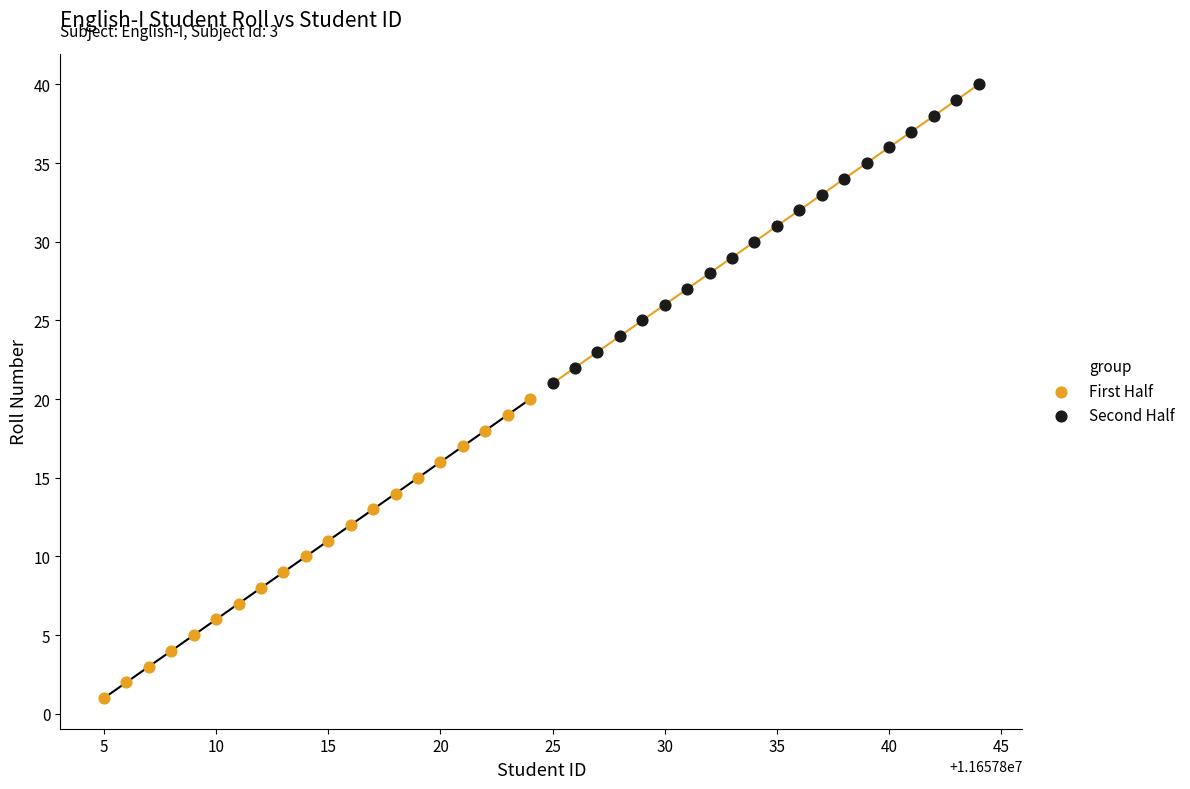

Which series contains the lowest Y value?

First Half